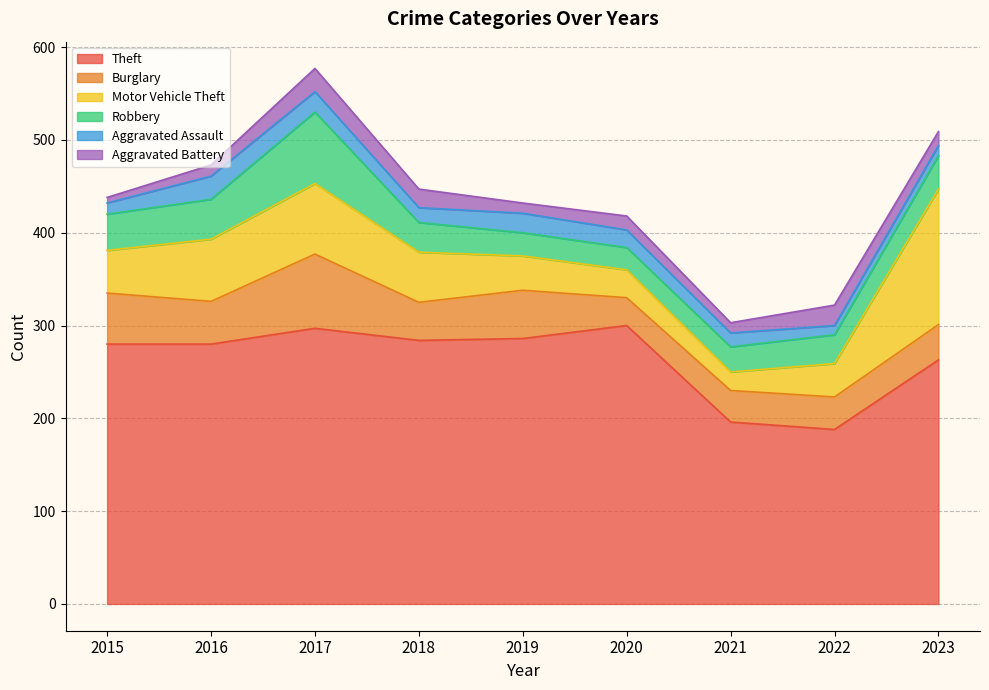

How many values in the Motor Vehicle Theft series exceed 46?

4